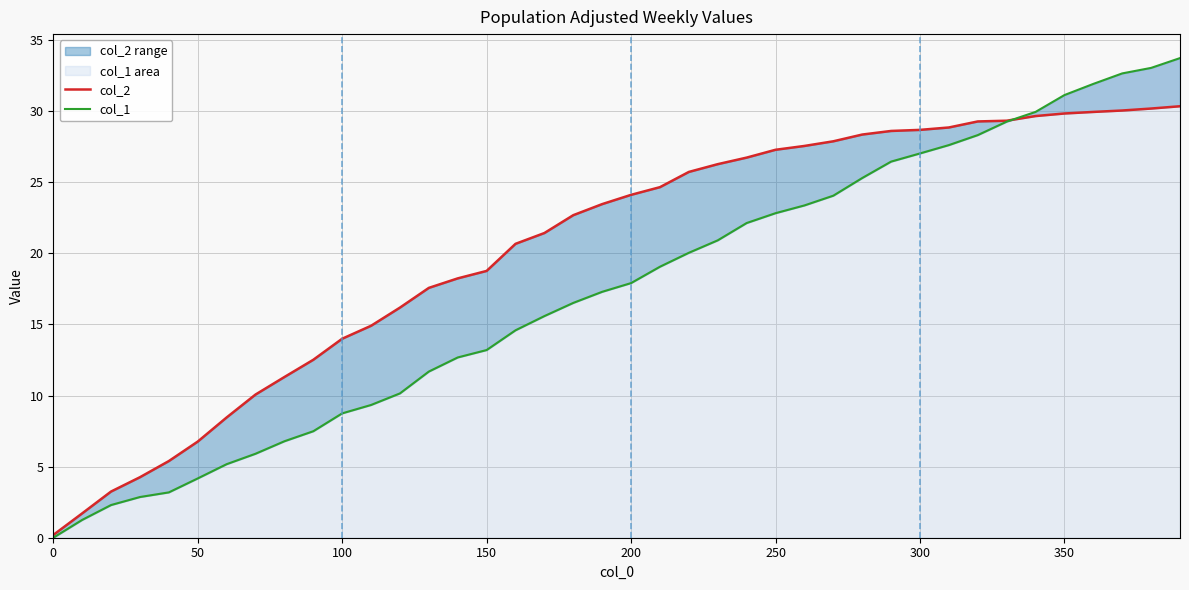

Which series changed the most between 50 and 10?

col_2